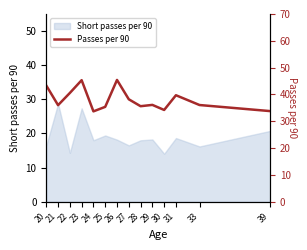

Where is the data nearest to the value 39?

31